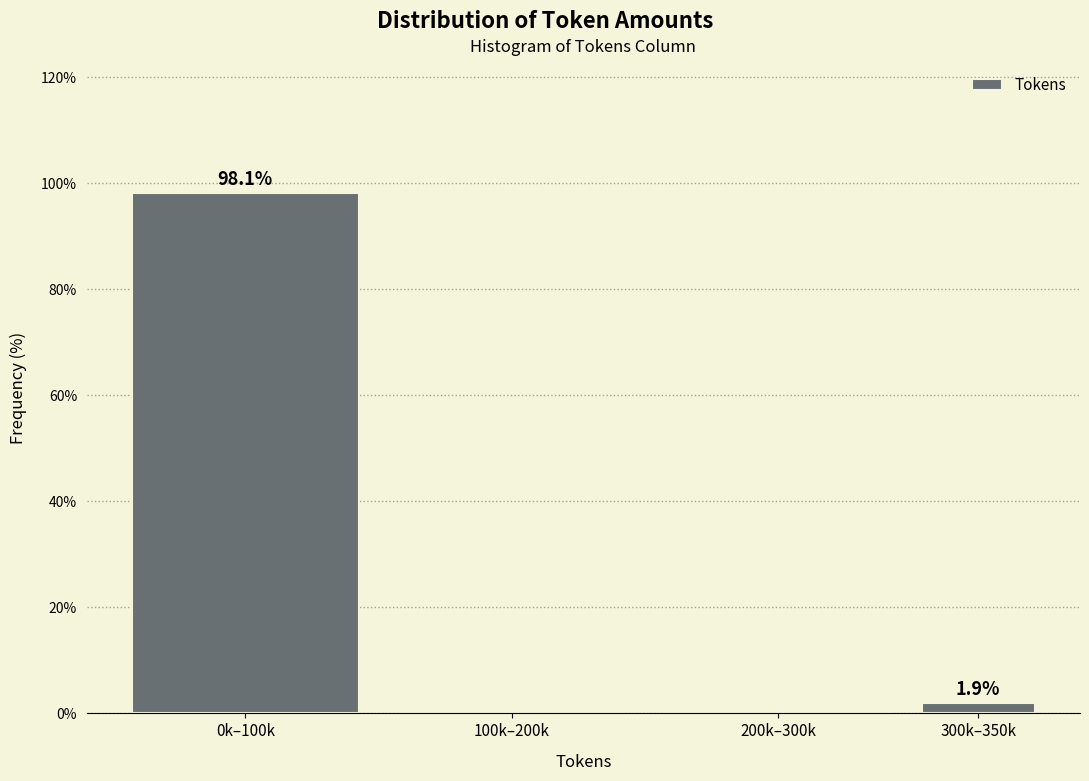

Reading left to right, extract all data points from this chart.

0k–100k=98.1	100k–200k=0.0	200k–300k=0.0	300k–350k=1.9